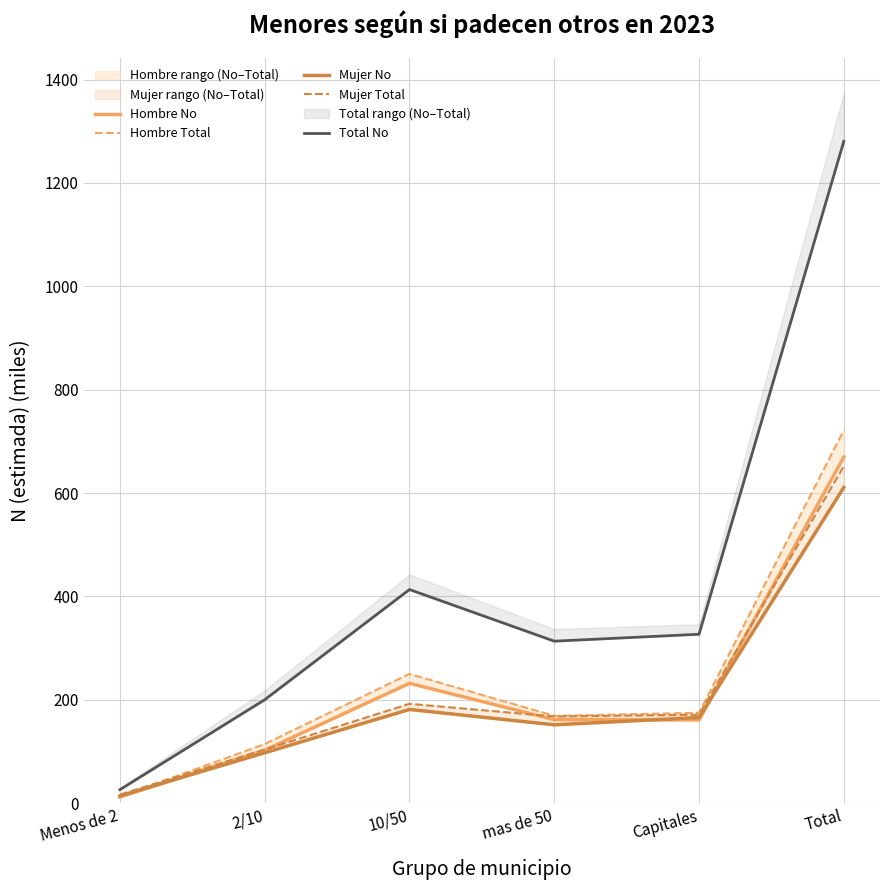

What is the label of the 6th point from the left?

Total